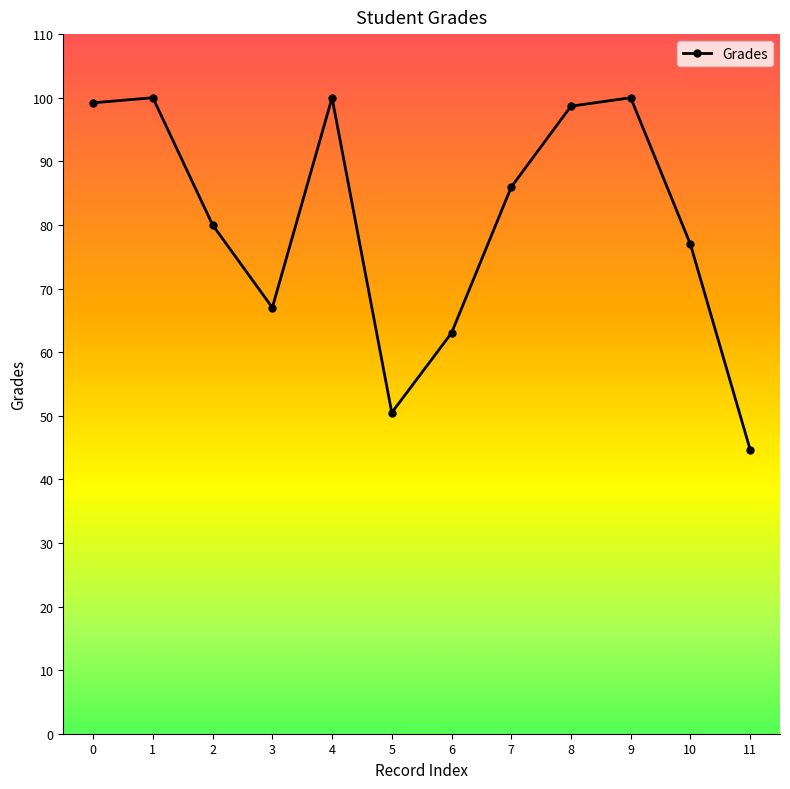

True or false: there are more than 0 points higher than both neighbors.

True